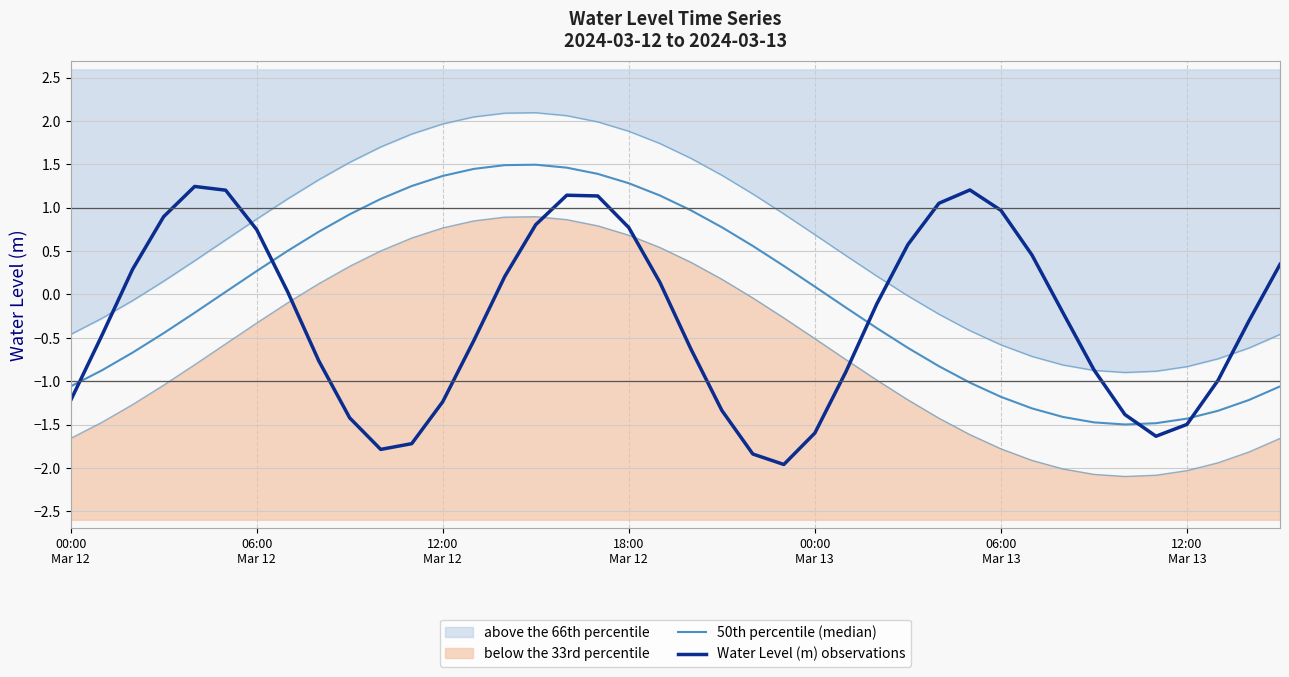

True or false: 50th percentile (median) and Water Level (m) observations cross at least once.

True